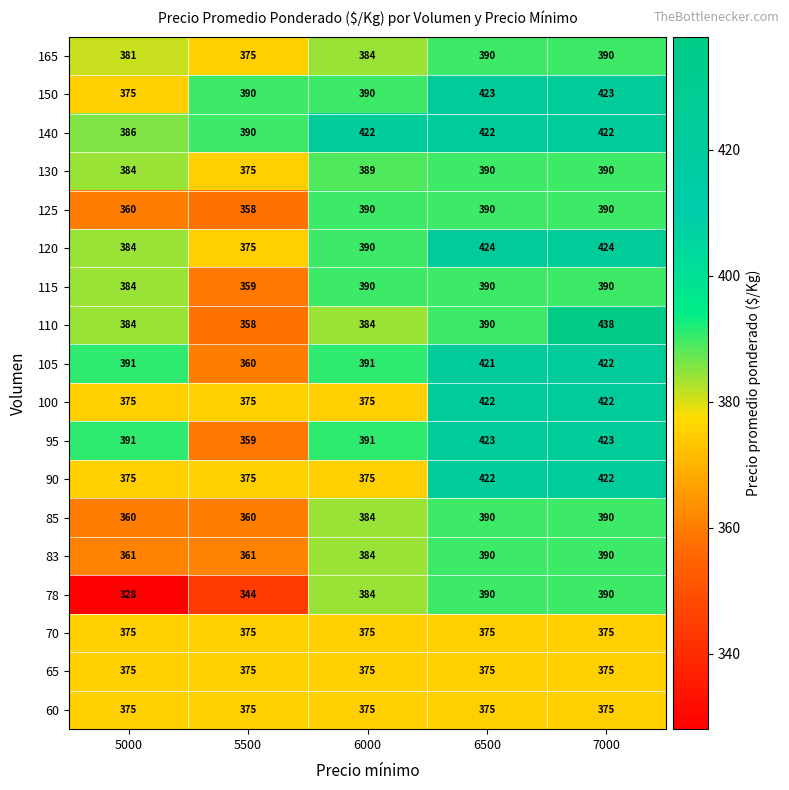

Which category has the lowest value in the 150 series?

5000